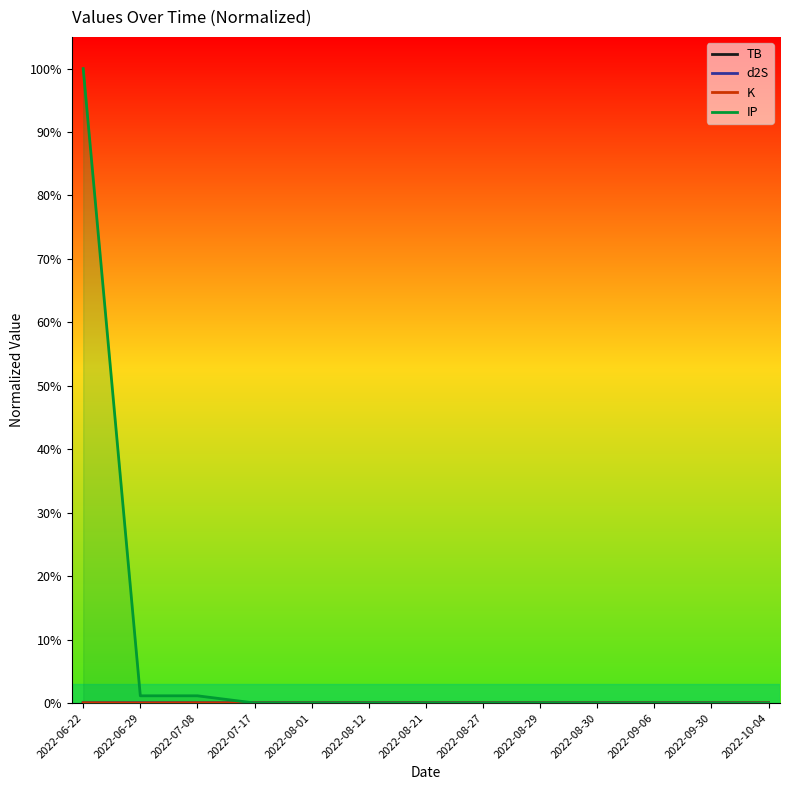

Which category has the lowest value in the K series?

2022-06-29